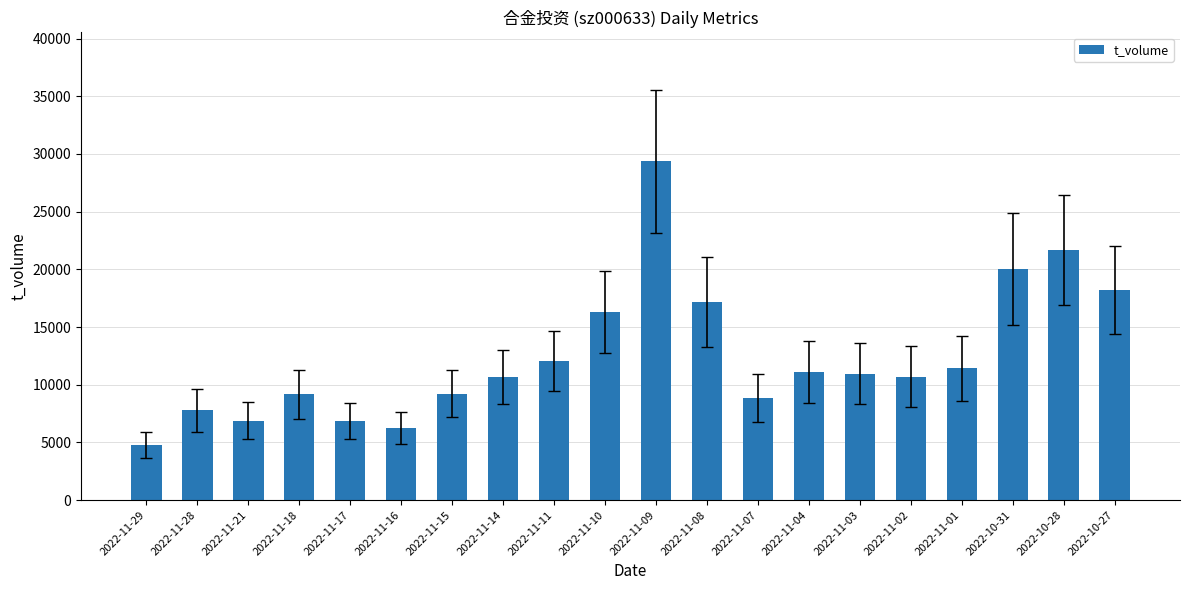

Which has a higher value, 2022-11-07 or 2022-10-31?

2022-10-31